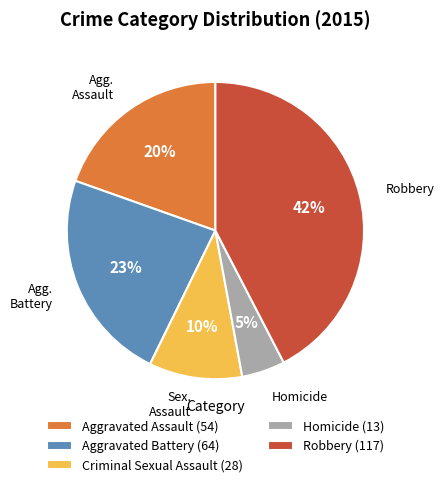

Is the sum of Aggravated Assault (54) and Robbery (117) greater than half?

Yes